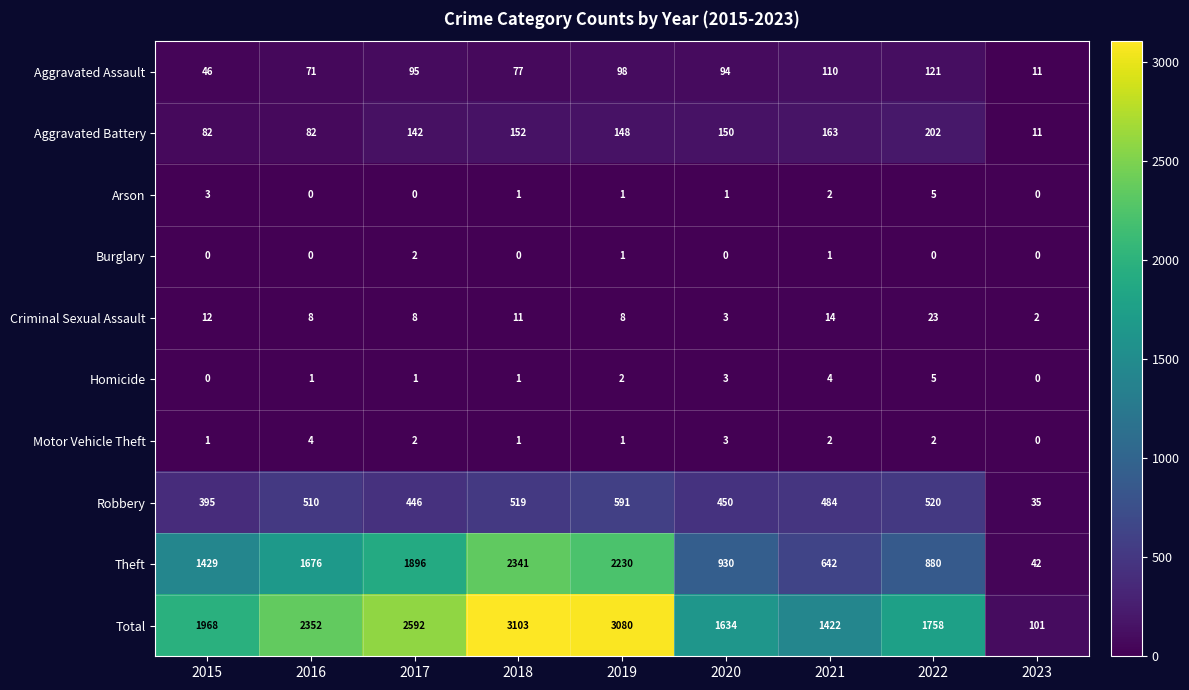

What is the greatest value displayed?

3103